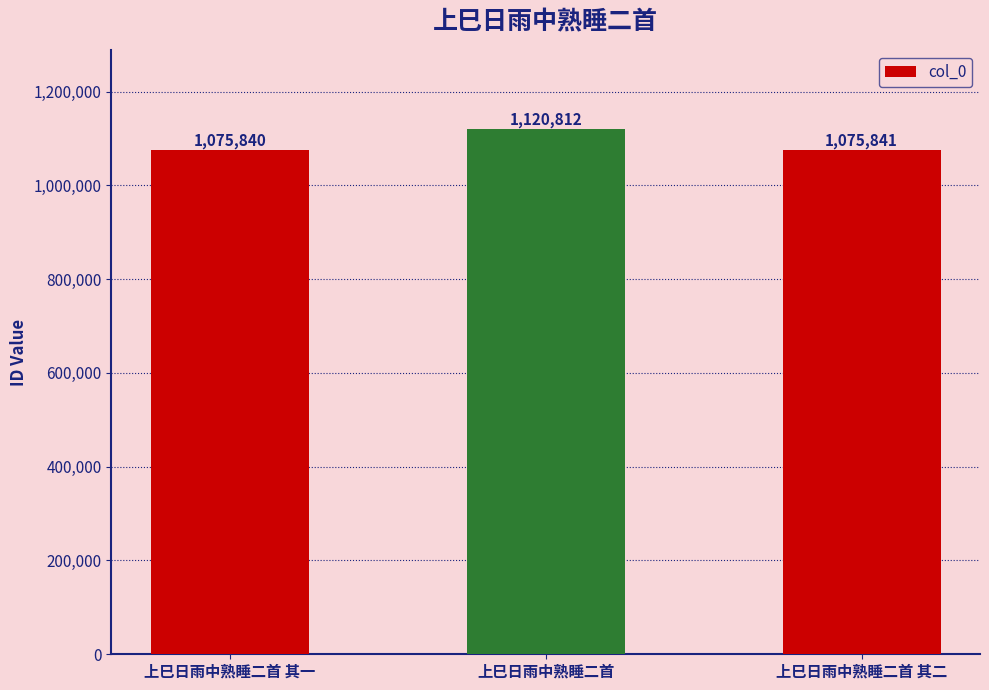

What is the label of the 3rd bar from the left?

上巳日雨中熟睡二首 其二